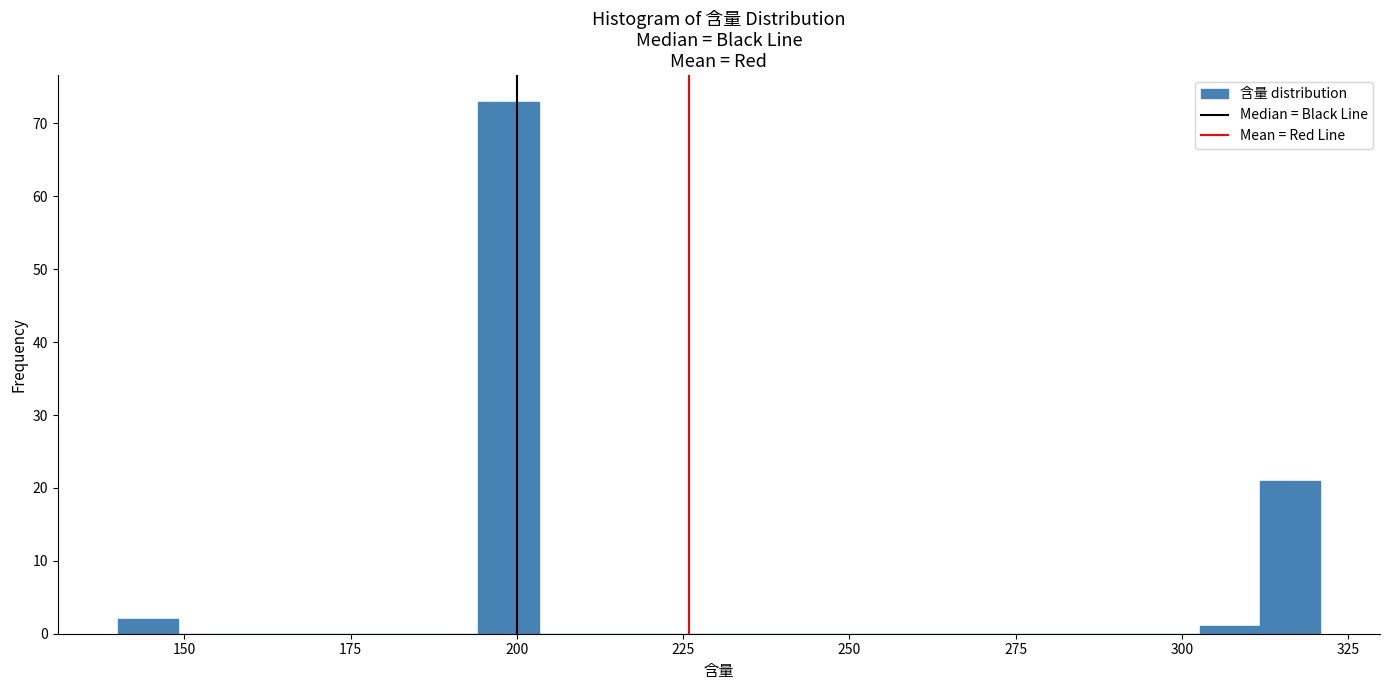

Around what value on the x-axis is the tallest bar? Give the approximate position of its centre, as read against the axis.

200